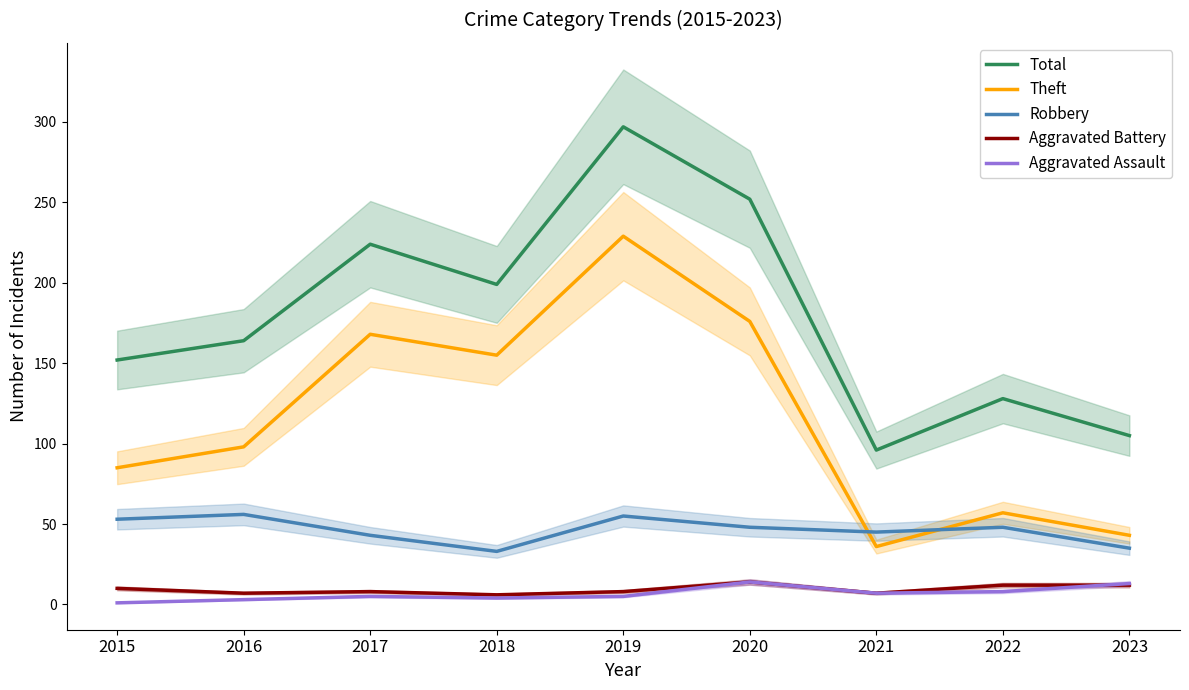

In Aggravated Battery, how many points are higher than both neighbors (excluding endpoints)?

2